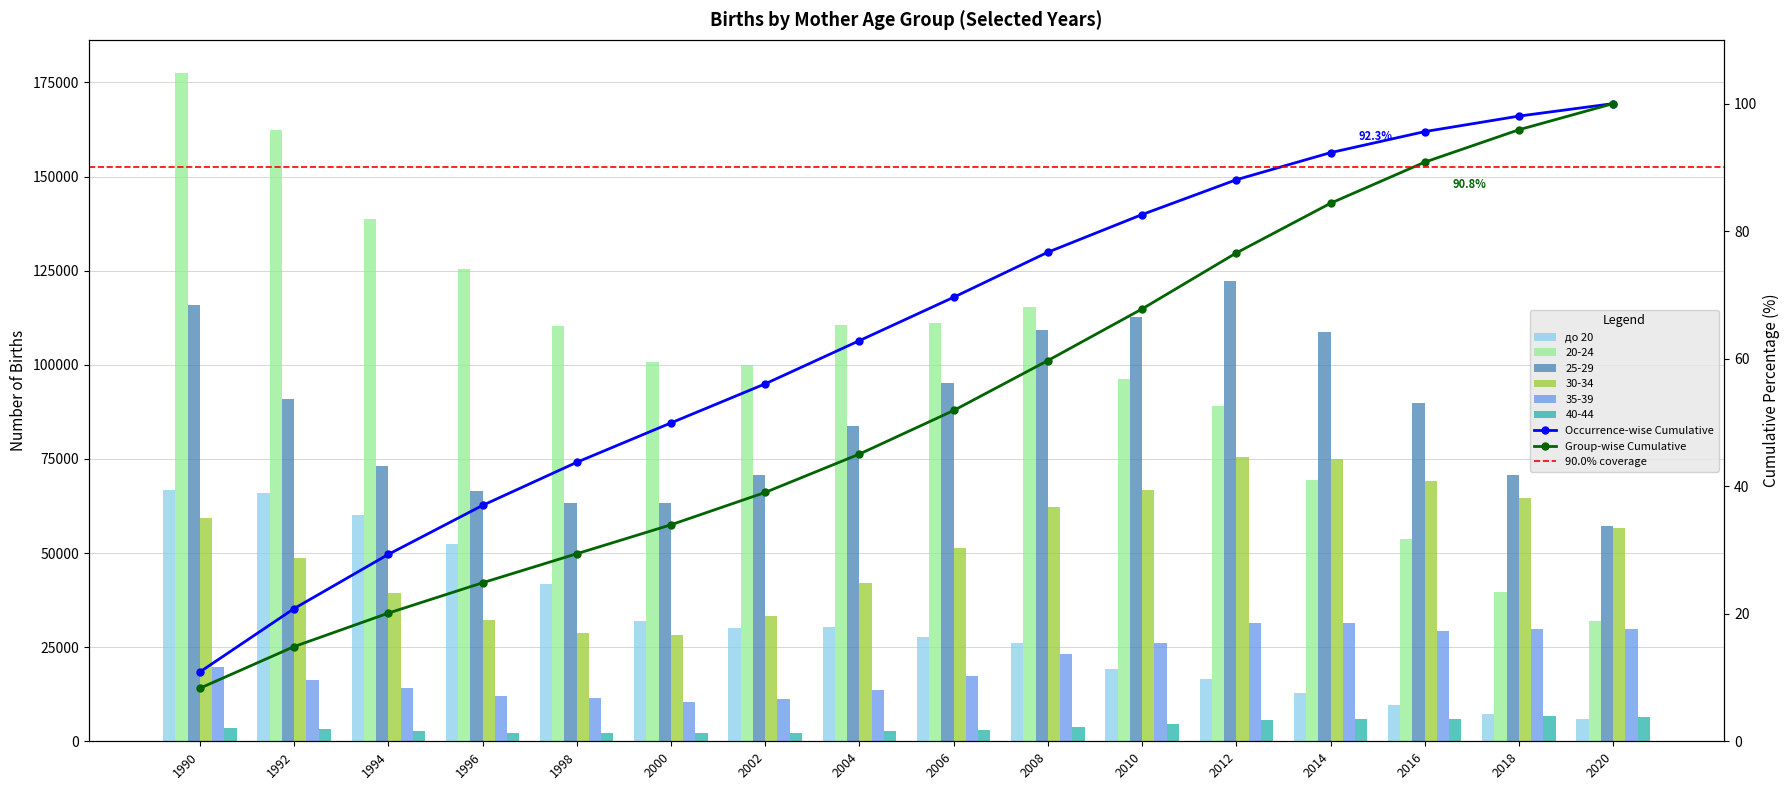

Is the value of 30-34 at 2014 greater than the value of 40-44 at 1998?

Yes